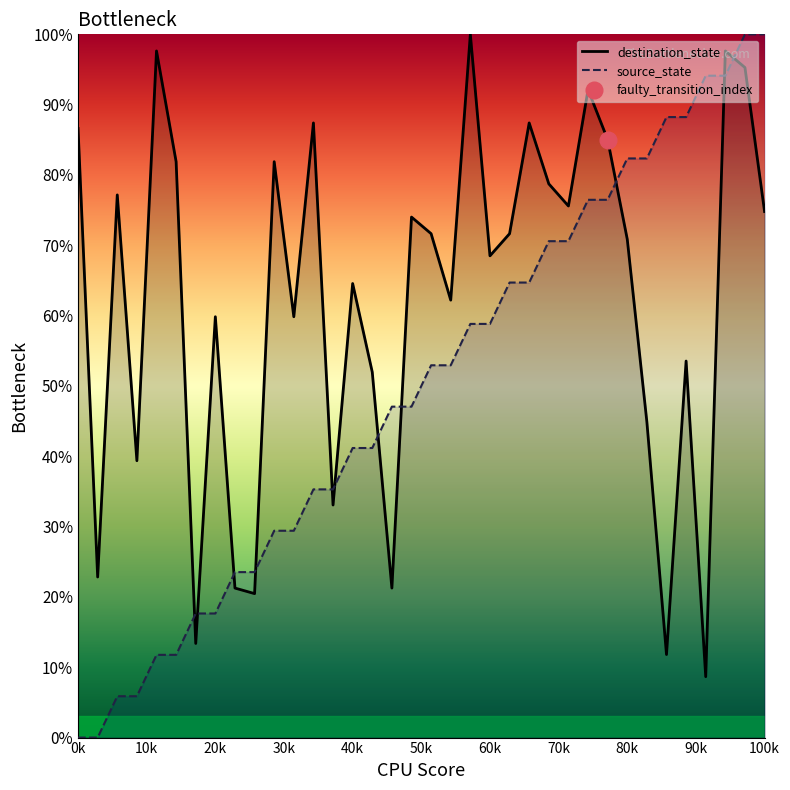

Is it true that destination_state equals 53.5 at 31?

True